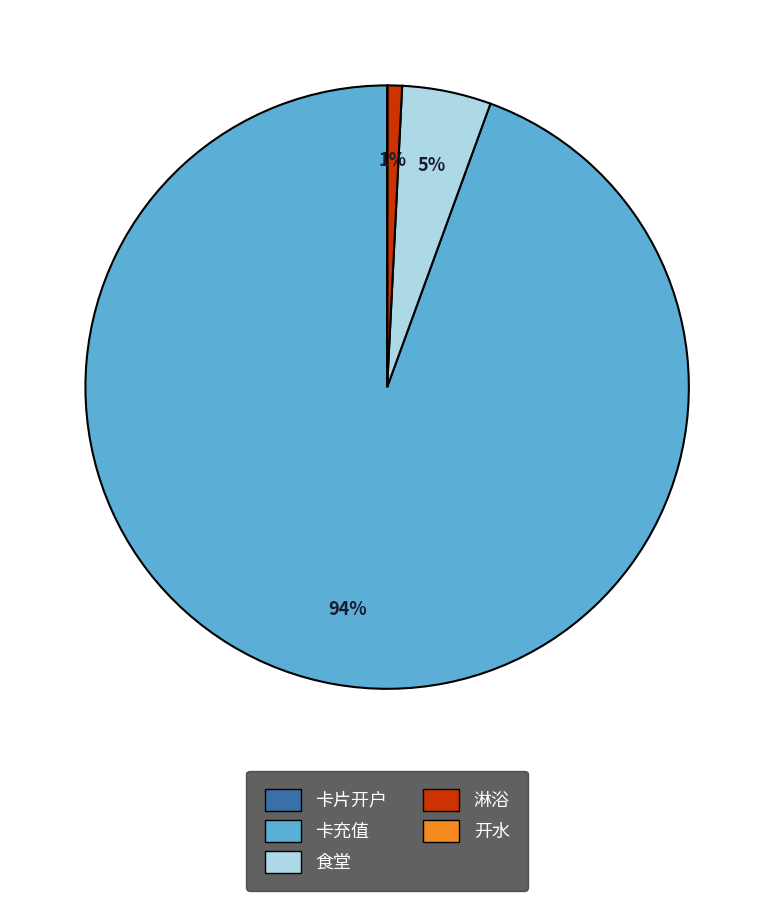

What is the largest slice in the pie chart?

卡充值